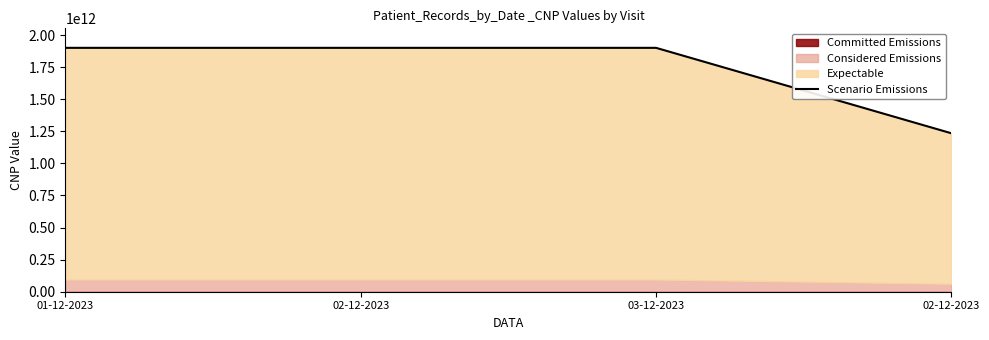

How many data points does each series have?

4